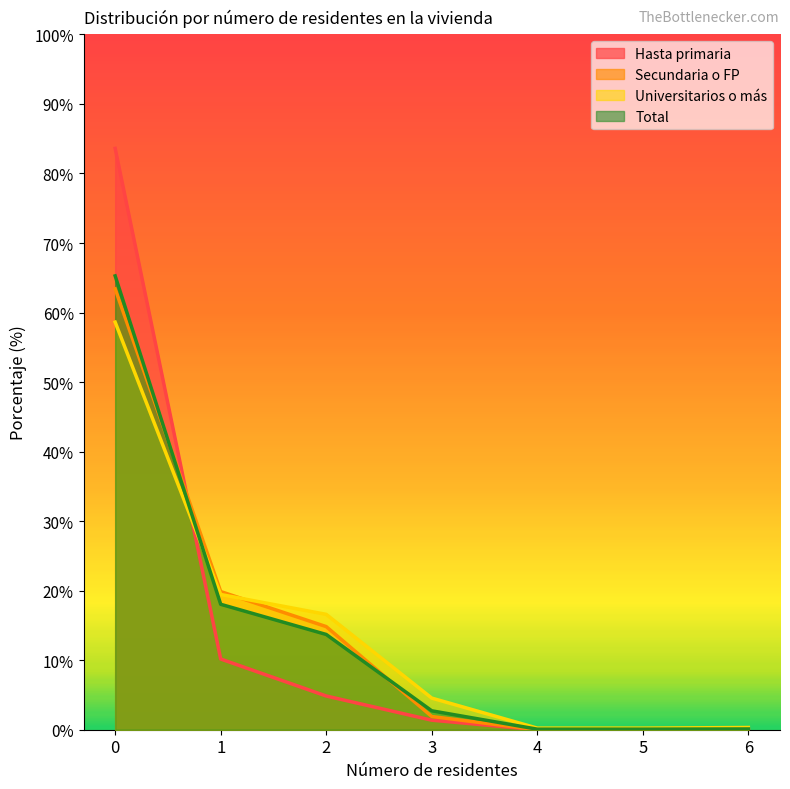

How many intersections are there between Secundaria o FP and Total?

2